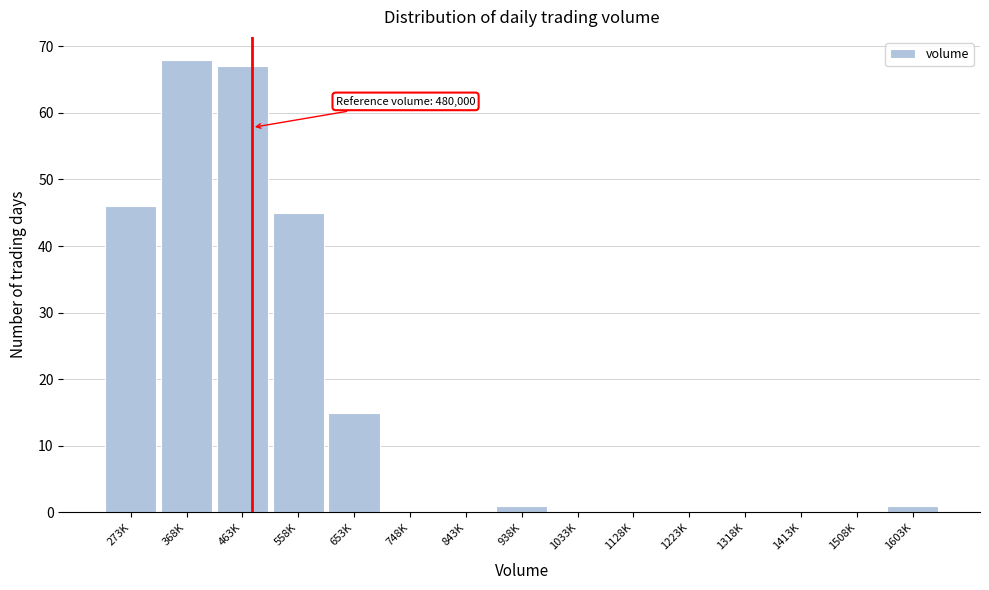

Reading left to right, transcribe all the data shown in this chart.

273K=46	368K=68	463K=67	558K=45	653K=15	748K=0	843K=0	938K=1	1033K=0	1128K=0	1223K=0	1318K=0	1413K=0	1508K=0	1603K=1